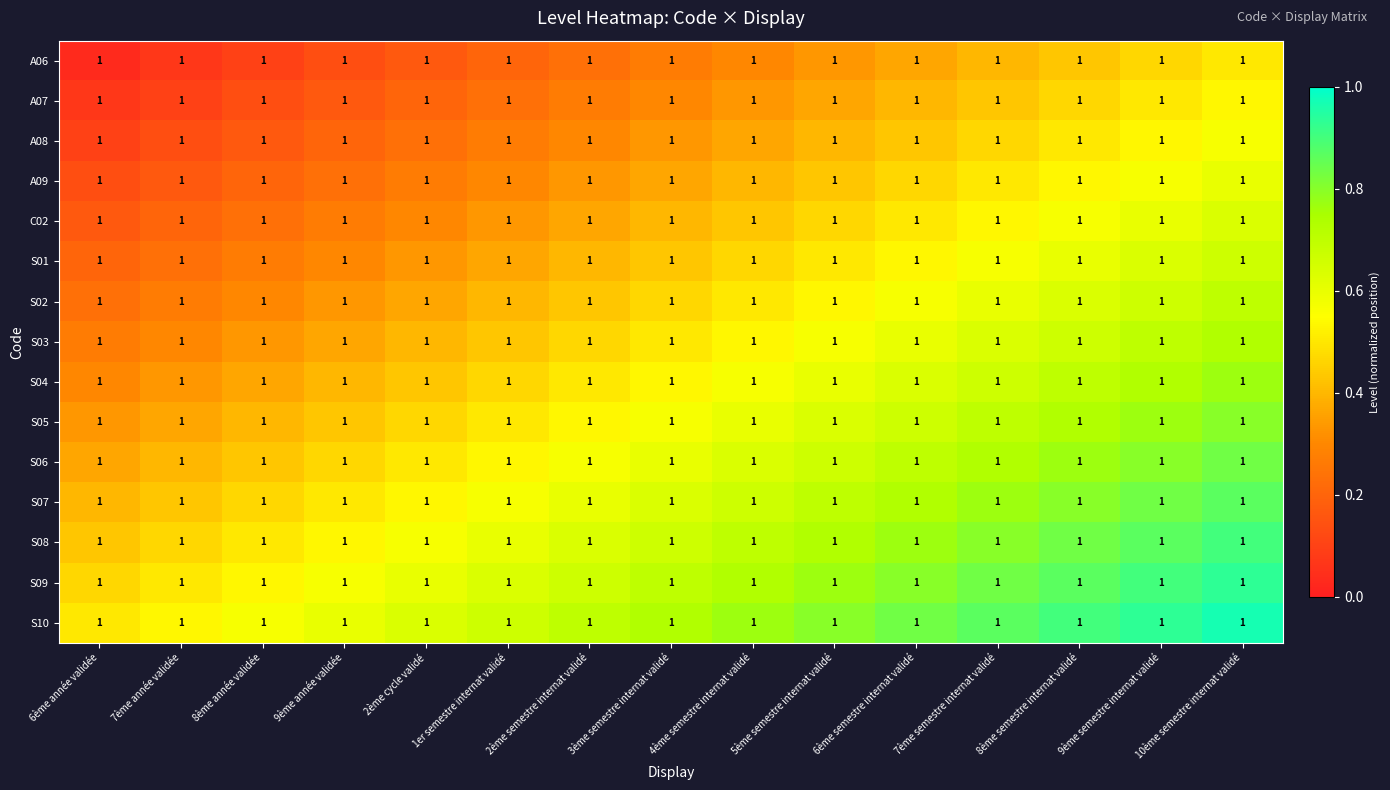

Reading left to right, extract all data points from this chart.

A06: 6ème année validée=1.0	7ème année validée=1.0	8ème année validée=1.0	9ème année validée=1.0	2ème cycle validé=1.0	1er semestre internat validé=1.0	2ème semestre internat validé=1.0	3ème semestre internat validé=1.0	4ème semestre internat validé=1.0	5ème semestre internat validé=1.0	6ème semestre internat validé=1.0	7ème semestre internat validé=1.0	8ème semestre internat validé=1.0	9ème semestre internat validé=1.0	10ème semestre internat validé=1.0
A07: 6ème année validée=1.0	7ème année validée=1.0	8ème année validée=1.0	9ème année validée=1.0	2ème cycle validé=1.0	1er semestre internat validé=1.0	2ème semestre internat validé=1.0	3ème semestre internat validé=1.0	4ème semestre internat validé=1.0	5ème semestre internat validé=1.0	6ème semestre internat validé=1.0	7ème semestre internat validé=1.0	8ème semestre internat validé=1.0	9ème semestre internat validé=1.0	10ème semestre internat validé=1.0
A08: 6ème année validée=1.0	7ème année validée=1.0	8ème année validée=1.0	9ème année validée=1.0	2ème cycle validé=1.0	1er semestre internat validé=1.0	2ème semestre internat validé=1.0	3ème semestre internat validé=1.0	4ème semestre internat validé=1.0	5ème semestre internat validé=1.0	6ème semestre internat validé=1.0	7ème semestre internat validé=1.0	8ème semestre internat validé=1.0	9ème semestre internat validé=1.0	10ème semestre internat validé=1.0
A09: 6ème année validée=1.0	7ème année validée=1.0	8ème année validée=1.0	9ème année validée=1.0	2ème cycle validé=1.0	1er semestre internat validé=1.0	2ème semestre internat validé=1.0	3ème semestre internat validé=1.0	4ème semestre internat validé=1.0	5ème semestre internat validé=1.0	6ème semestre internat validé=1.0	7ème semestre internat validé=1.0	8ème semestre internat validé=1.0	9ème semestre internat validé=1.0	10ème semestre internat validé=1.0
C02: 6ème année validée=1.0	7ème année validée=1.0	8ème année validée=1.0	9ème année validée=1.0	2ème cycle validé=1.0	1er semestre internat validé=1.0	2ème semestre internat validé=1.0	3ème semestre internat validé=1.0	4ème semestre internat validé=1.0	5ème semestre internat validé=1.0	6ème semestre internat validé=1.0	7ème semestre internat validé=1.0	8ème semestre internat validé=1.0	9ème semestre internat validé=1.0	10ème semestre internat validé=1.0
S01: 6ème année validée=1.0	7ème année validée=1.0	8ème année validée=1.0	9ème année validée=1.0	2ème cycle validé=1.0	1er semestre internat validé=1.0	2ème semestre internat validé=1.0	3ème semestre internat validé=1.0	4ème semestre internat validé=1.0	5ème semestre internat validé=1.0	6ème semestre internat validé=1.0	7ème semestre internat validé=1.0	8ème semestre internat validé=1.0	9ème semestre internat validé=1.0	10ème semestre internat validé=1.0
S02: 6ème année validée=1.0	7ème année validée=1.0	8ème année validée=1.0	9ème année validée=1.0	2ème cycle validé=1.0	1er semestre internat validé=1.0	2ème semestre internat validé=1.0	3ème semestre internat validé=1.0	4ème semestre internat validé=1.0	5ème semestre internat validé=1.0	6ème semestre internat validé=1.0	7ème semestre internat validé=1.0	8ème semestre internat validé=1.0	9ème semestre internat validé=1.0	10ème semestre internat validé=1.0
S03: 6ème année validée=1.0	7ème année validée=1.0	8ème année validée=1.0	9ème année validée=1.0	2ème cycle validé=1.0	1er semestre internat validé=1.0	2ème semestre internat validé=1.0	3ème semestre internat validé=1.0	4ème semestre internat validé=1.0	5ème semestre internat validé=1.0	6ème semestre internat validé=1.0	7ème semestre internat validé=1.0	8ème semestre internat validé=1.0	9ème semestre internat validé=1.0	10ème semestre internat validé=1.0
S04: 6ème année validée=1.0	7ème année validée=1.0	8ème année validée=1.0	9ème année validée=1.0	2ème cycle validé=1.0	1er semestre internat validé=1.0	2ème semestre internat validé=1.0	3ème semestre internat validé=1.0	4ème semestre internat validé=1.0	5ème semestre internat validé=1.0	6ème semestre internat validé=1.0	7ème semestre internat validé=1.0	8ème semestre internat validé=1.0	9ème semestre internat validé=1.0	10ème semestre internat validé=1.0
S05: 6ème année validée=1.0	7ème année validée=1.0	8ème année validée=1.0	9ème année validée=1.0	2ème cycle validé=1.0	1er semestre internat validé=1.0	2ème semestre internat validé=1.0	3ème semestre internat validé=1.0	4ème semestre internat validé=1.0	5ème semestre internat validé=1.0	6ème semestre internat validé=1.0	7ème semestre internat validé=1.0	8ème semestre internat validé=1.0	9ème semestre internat validé=1.0	10ème semestre internat validé=1.0
S06: 6ème année validée=1.0	7ème année validée=1.0	8ème année validée=1.0	9ème année validée=1.0	2ème cycle validé=1.0	1er semestre internat validé=1.0	2ème semestre internat validé=1.0	3ème semestre internat validé=1.0	4ème semestre internat validé=1.0	5ème semestre internat validé=1.0	6ème semestre internat validé=1.0	7ème semestre internat validé=1.0	8ème semestre internat validé=1.0	9ème semestre internat validé=1.0	10ème semestre internat validé=1.0
S07: 6ème année validée=1.0	7ème année validée=1.0	8ème année validée=1.0	9ème année validée=1.0	2ème cycle validé=1.0	1er semestre internat validé=1.0	2ème semestre internat validé=1.0	3ème semestre internat validé=1.0	4ème semestre internat validé=1.0	5ème semestre internat validé=1.0	6ème semestre internat validé=1.0	7ème semestre internat validé=1.0	8ème semestre internat validé=1.0	9ème semestre internat validé=1.0	10ème semestre internat validé=1.0
S08: 6ème année validée=1.0	7ème année validée=1.0	8ème année validée=1.0	9ème année validée=1.0	2ème cycle validé=1.0	1er semestre internat validé=1.0	2ème semestre internat validé=1.0	3ème semestre internat validé=1.0	4ème semestre internat validé=1.0	5ème semestre internat validé=1.0	6ème semestre internat validé=1.0	7ème semestre internat validé=1.0	8ème semestre internat validé=1.0	9ème semestre internat validé=1.0	10ème semestre internat validé=1.0
S09: 6ème année validée=1.0	7ème année validée=1.0	8ème année validée=1.0	9ème année validée=1.0	2ème cycle validé=1.0	1er semestre internat validé=1.0	2ème semestre internat validé=1.0	3ème semestre internat validé=1.0	4ème semestre internat validé=1.0	5ème semestre internat validé=1.0	6ème semestre internat validé=1.0	7ème semestre internat validé=1.0	8ème semestre internat validé=1.0	9ème semestre internat validé=1.0	10ème semestre internat validé=1.0
S10: 6ème année validée=1.0	7ème année validée=1.0	8ème année validée=1.0	9ème année validée=1.0	2ème cycle validé=1.0	1er semestre internat validé=1.0	2ème semestre internat validé=1.0	3ème semestre internat validé=1.0	4ème semestre internat validé=1.0	5ème semestre internat validé=1.0	6ème semestre internat validé=1.0	7ème semestre internat validé=1.0	8ème semestre internat validé=1.0	9ème semestre internat validé=1.0	10ème semestre internat validé=1.0